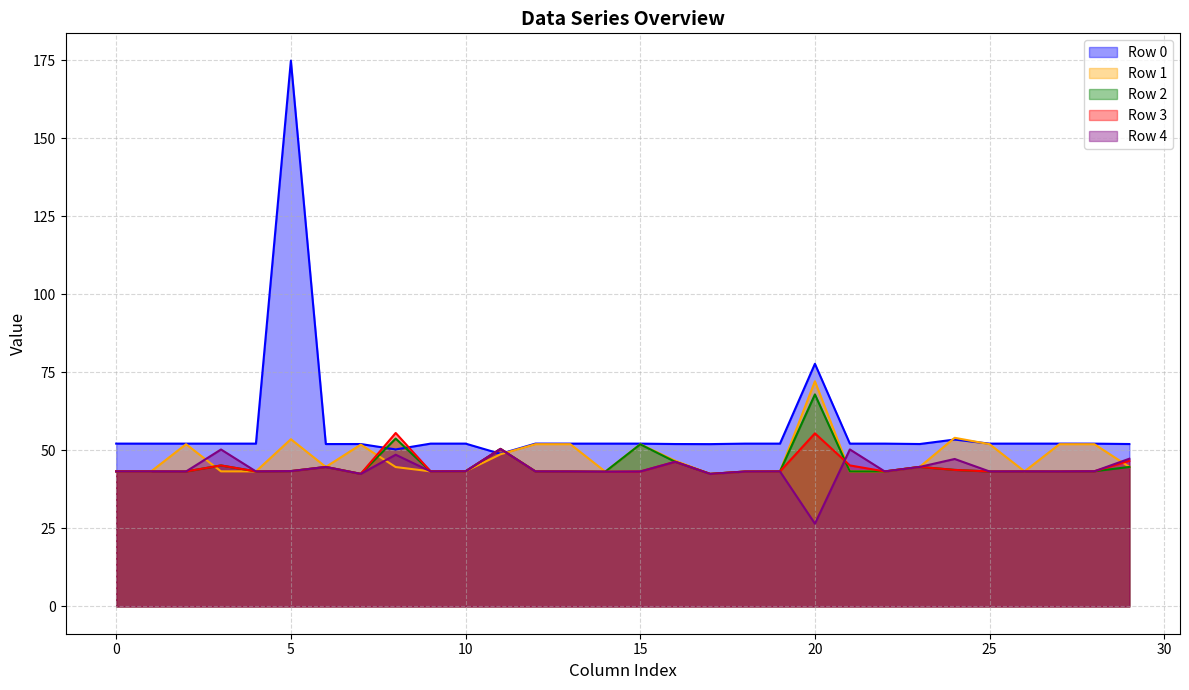

The value of Row 3 at 29 is 12.9. True or false?

False